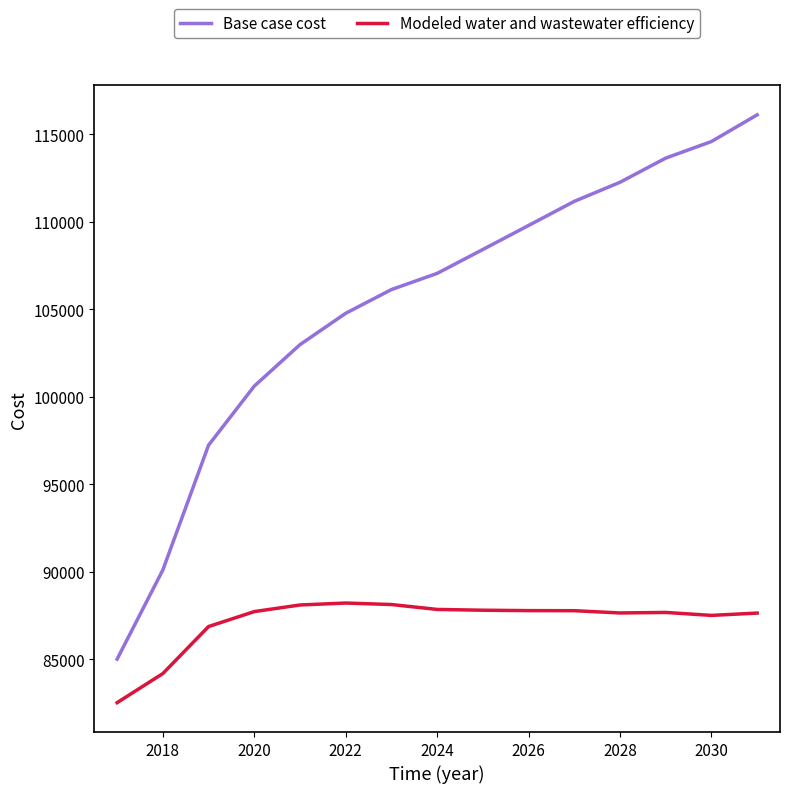

What is the sum of all Base case cost values?

1580011.3